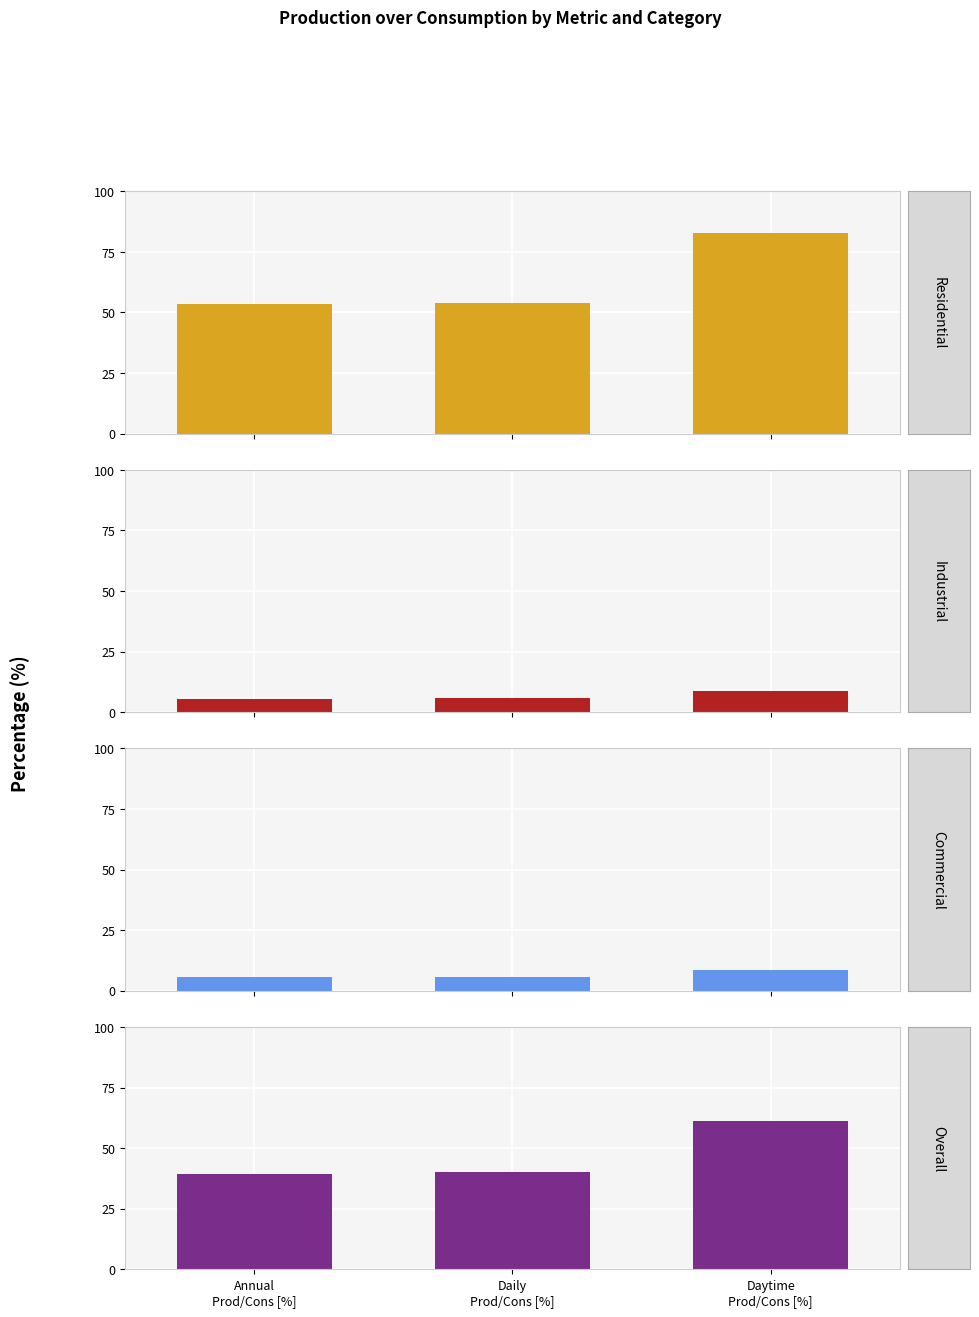

What is the label of the 2nd bar from the left?

Daily
Prod/Cons [%]